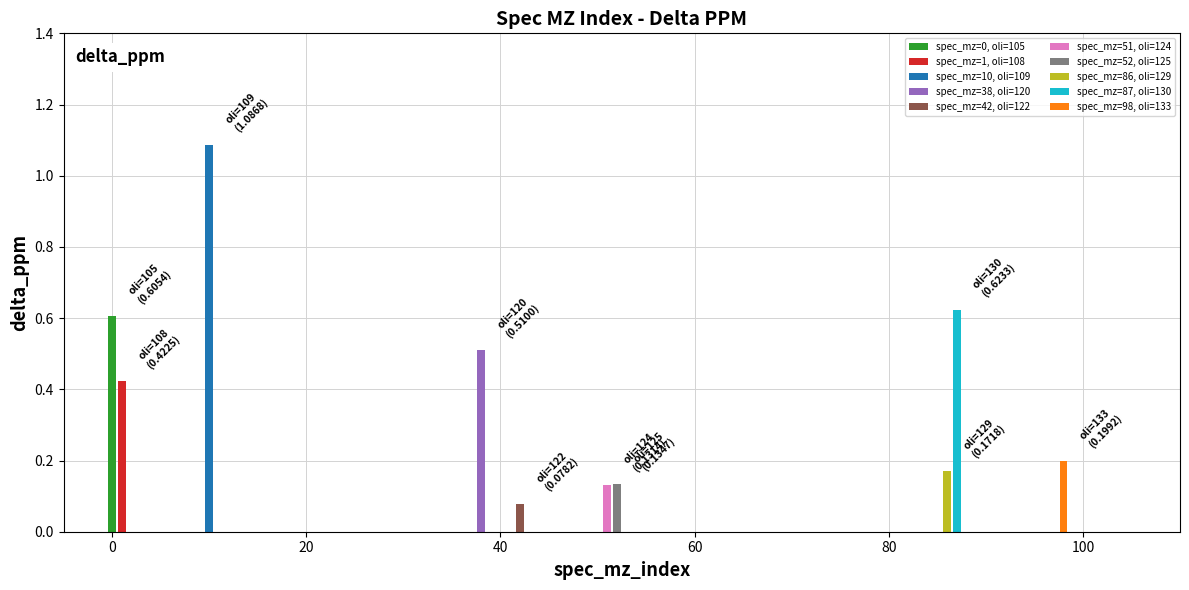

What is the value of the 9th bar from the left?

0.6